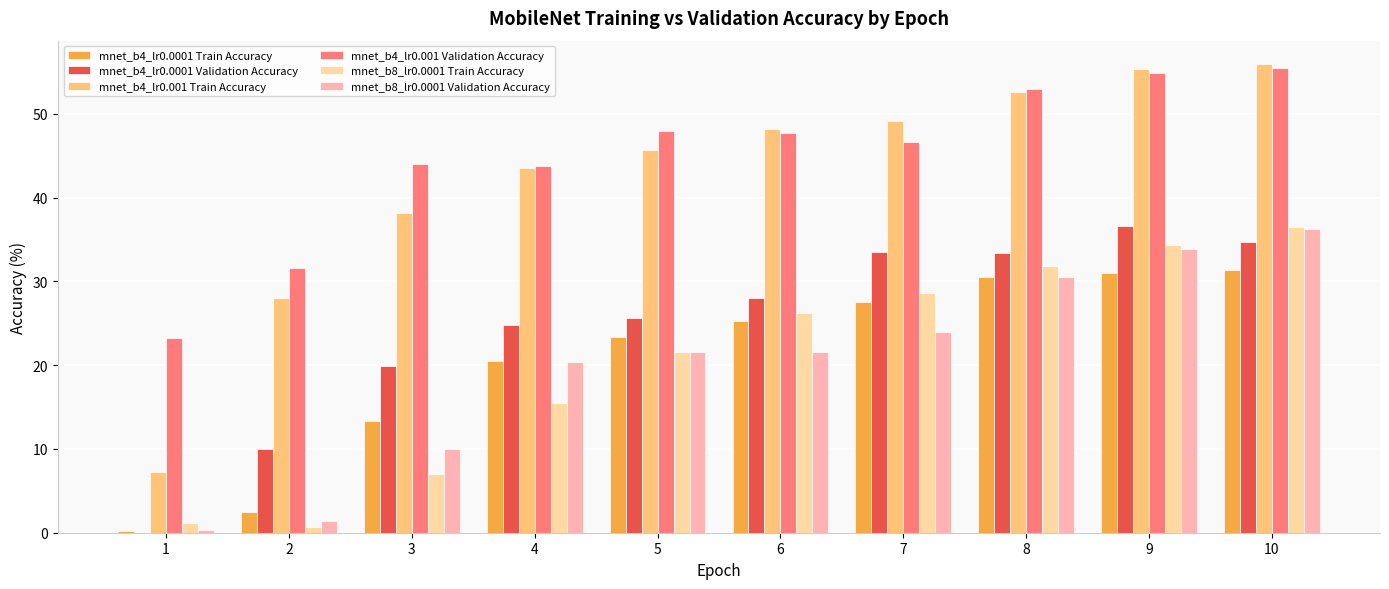

True or false: mnet_b8_lr0.0001 Train Accuracy has a value of 16.6 at 9.

False